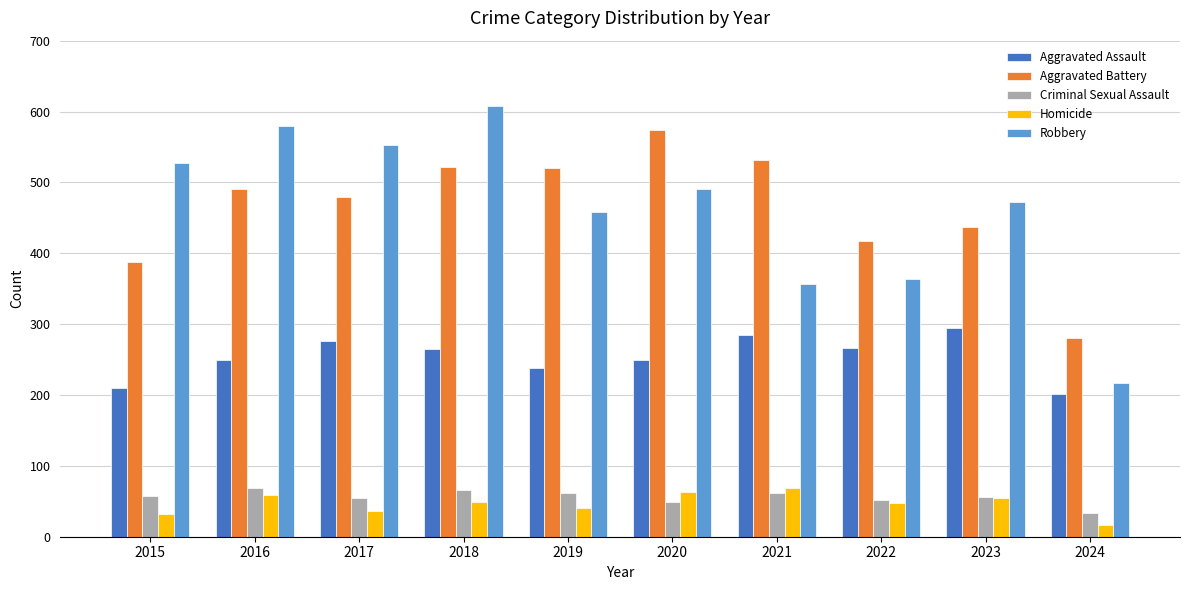

At which category is the sum across all series the highest?

2018